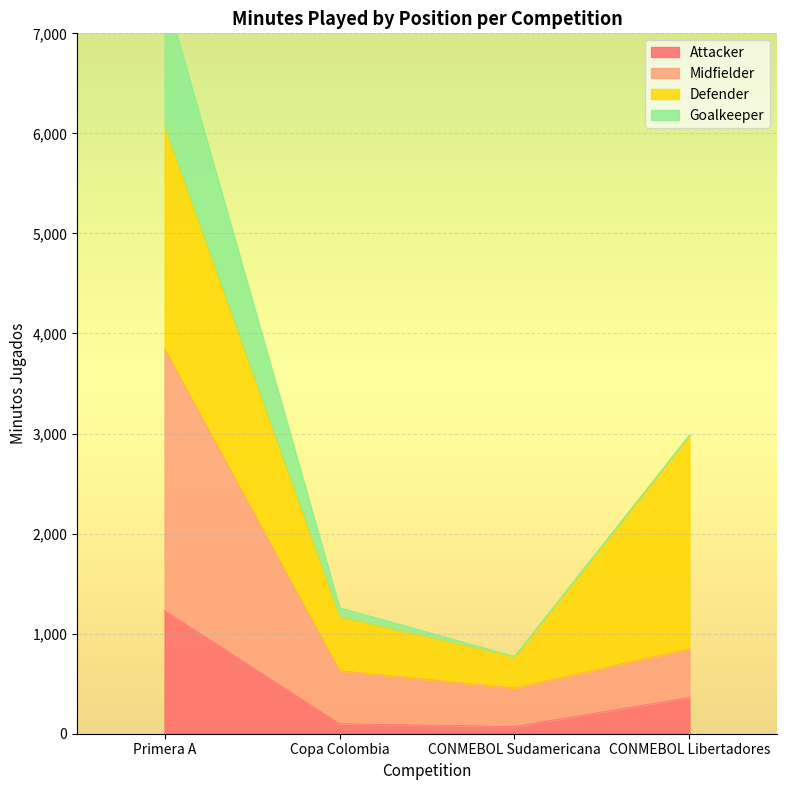

Where is the first local minimum for Midfielder?

CONMEBOL Sudamericana